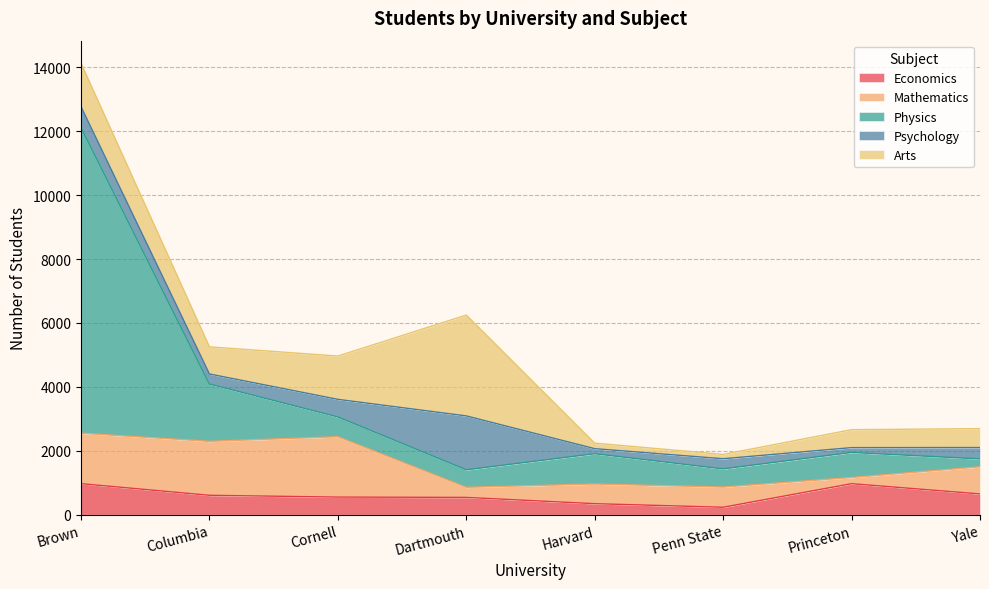

Is the value of Economics at Penn State greater than the value of Mathematics at Cornell?

No